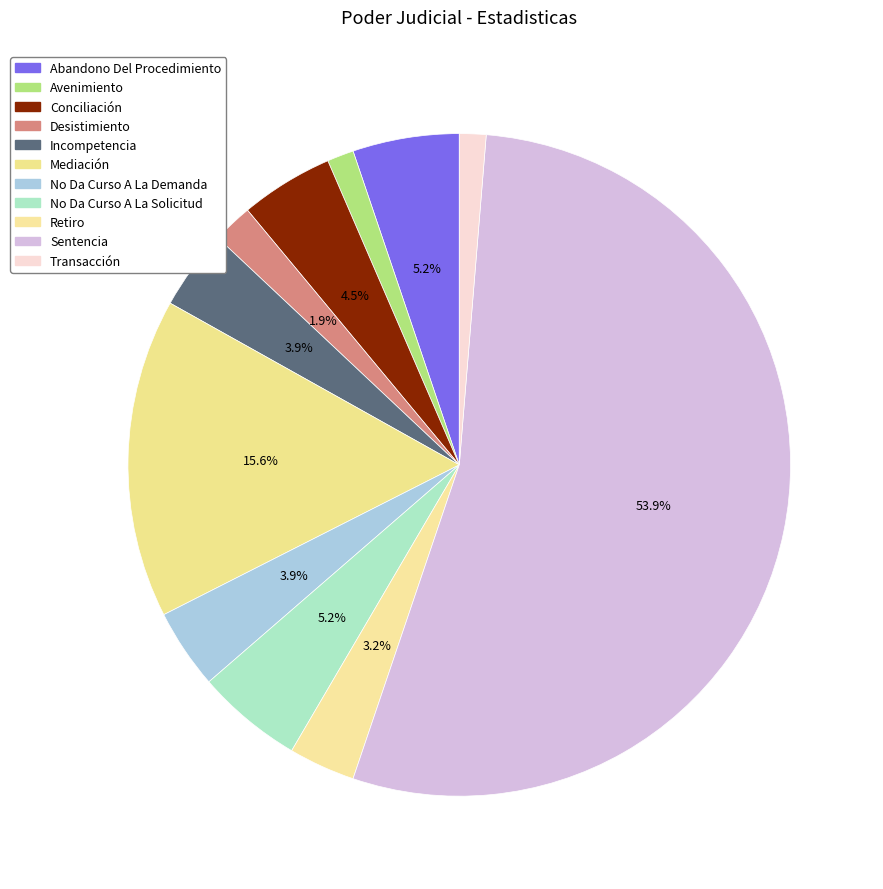

Count the number of slices in the pie.

11